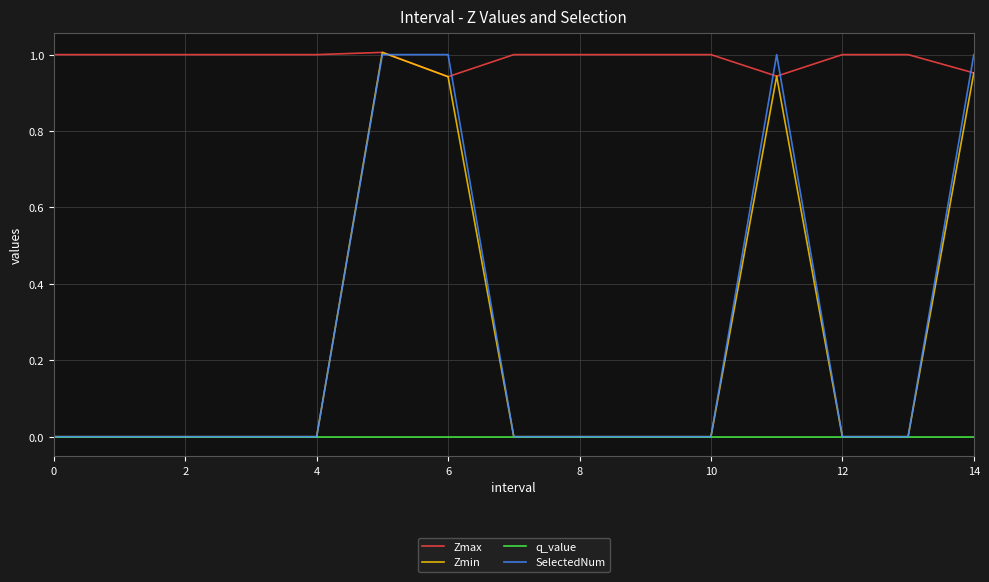

Which series has the largest total across all categories?

Zmax